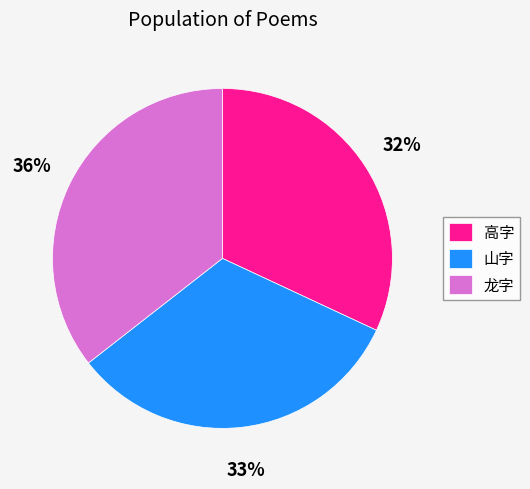

What percentage is the 山字 slice, to the nearest percent?

33%